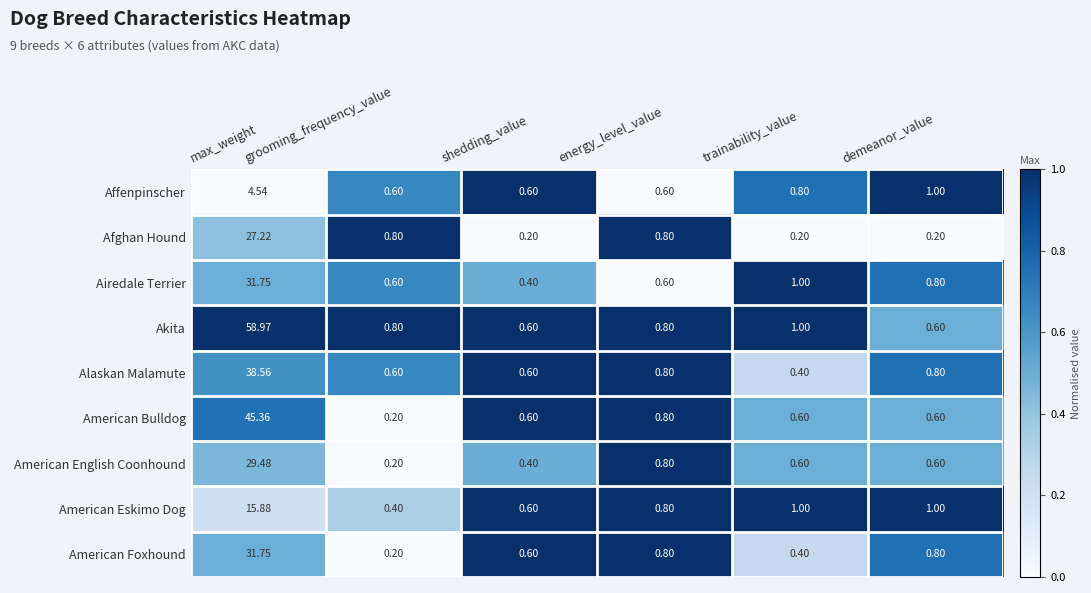

Which category has the lowest value in the American Bulldog series?

grooming_frequency_value